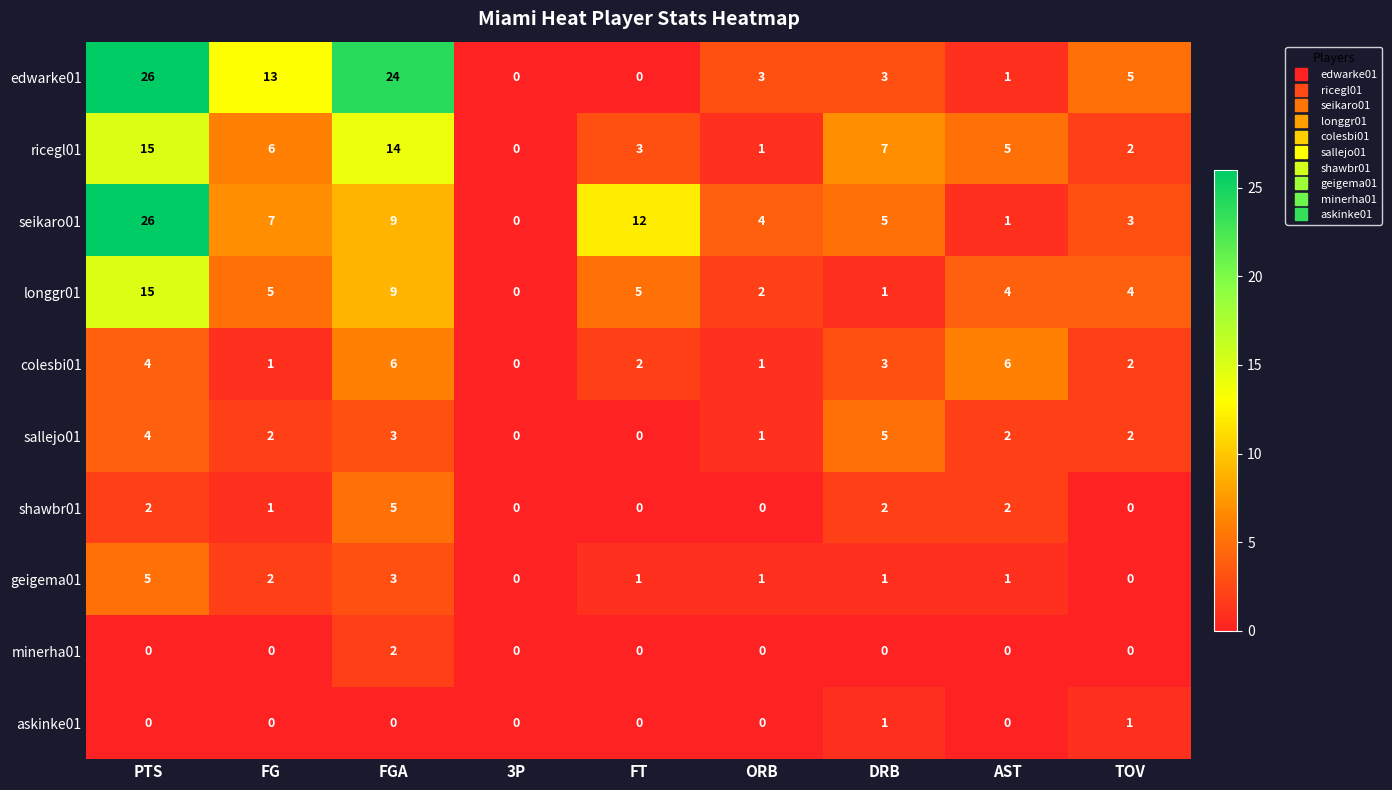

At which label does ricegl01 first exceed 5?

PTS